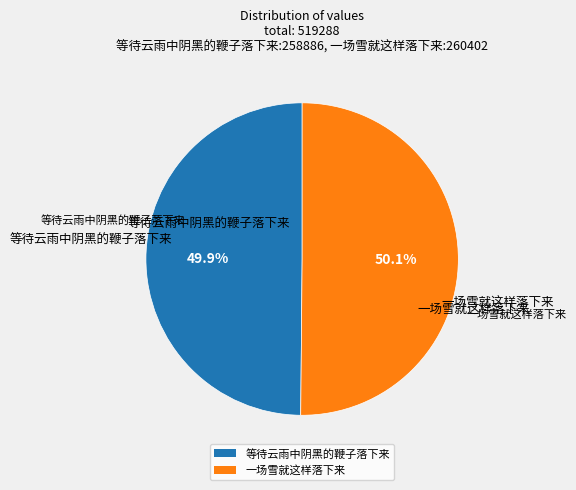

How much of the chart is everything except 一场雪就这样落下来?

49.9%